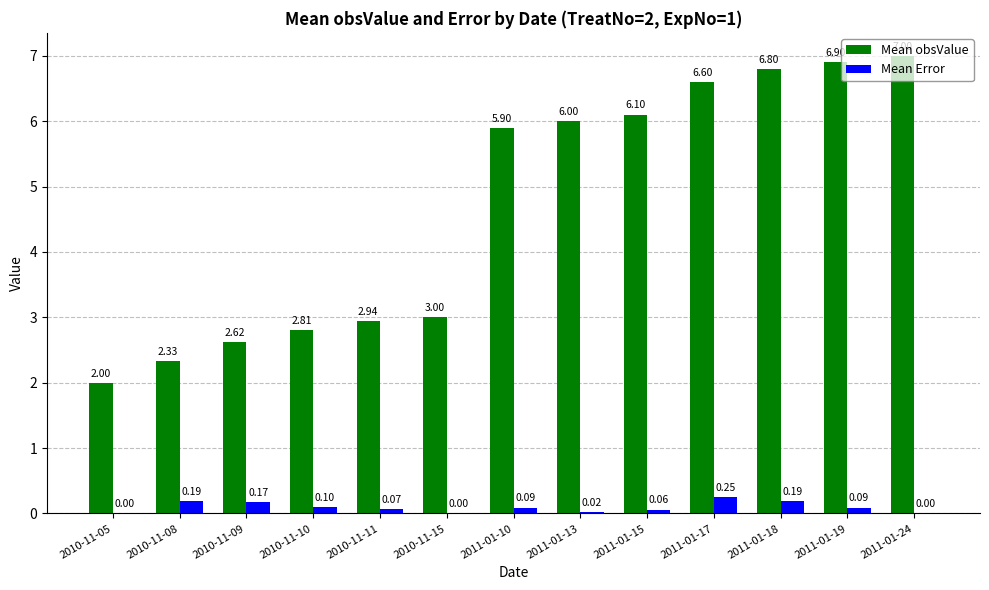

Which series has the largest total across all categories?

Mean obsValue